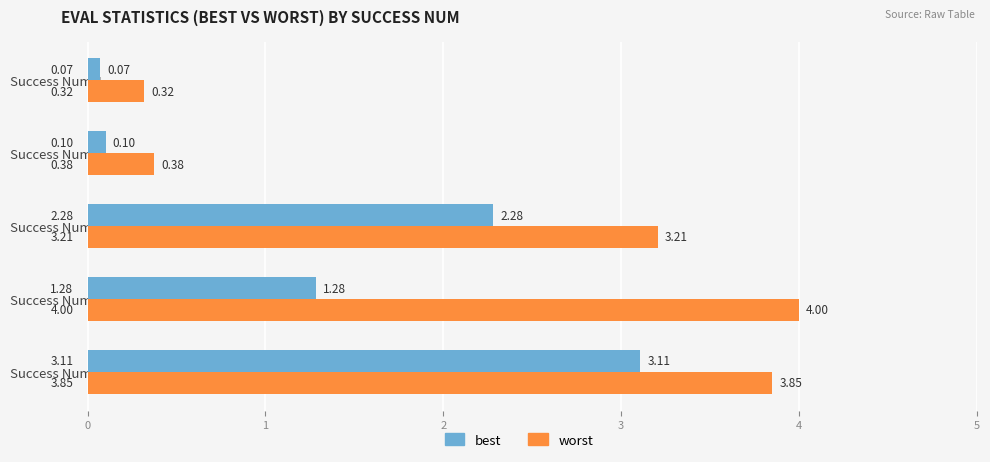

Count the number of data series in this chart.

2